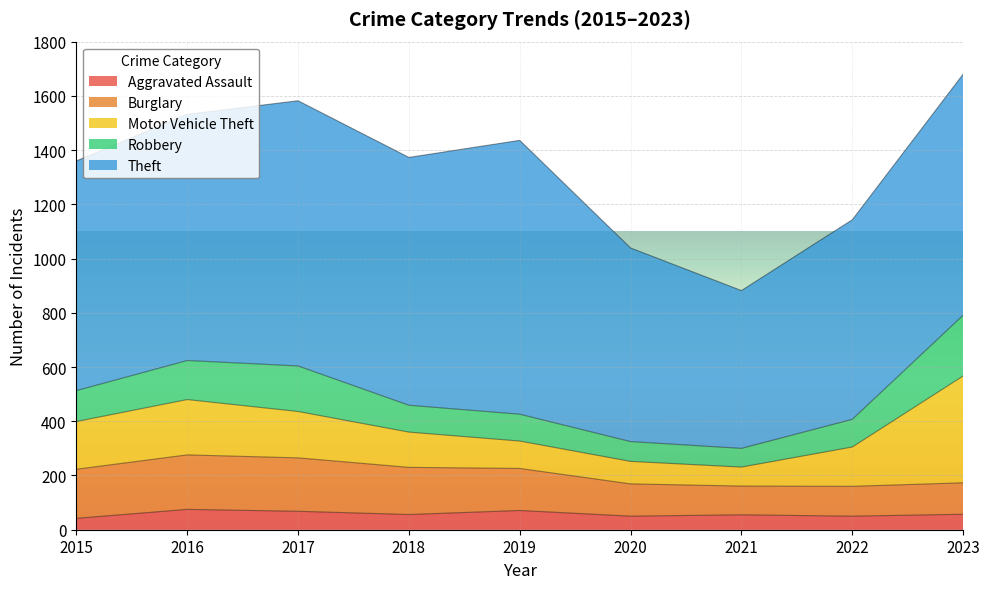

What is the approximate value of Aggravated Assault at 2020, to the nearest 10?

50